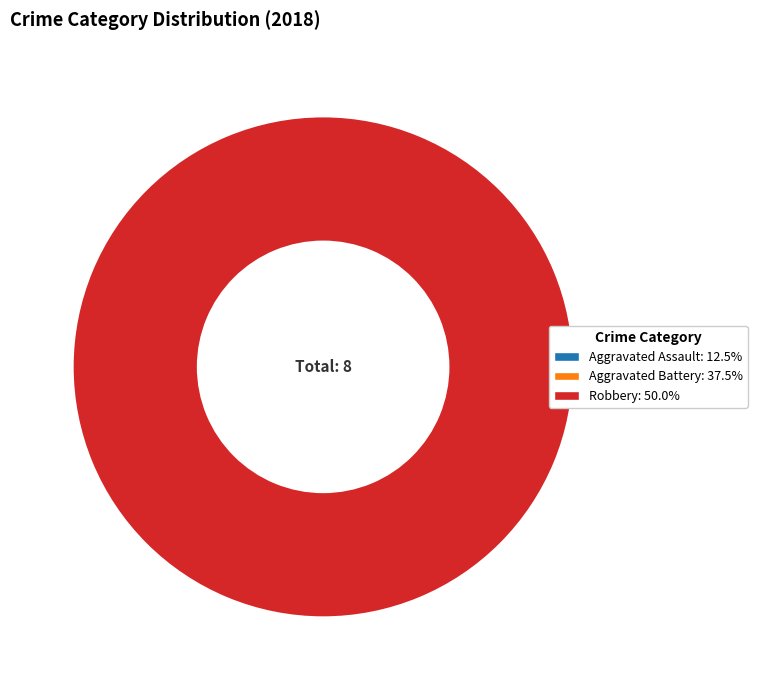

Does any single category account for the majority?

No